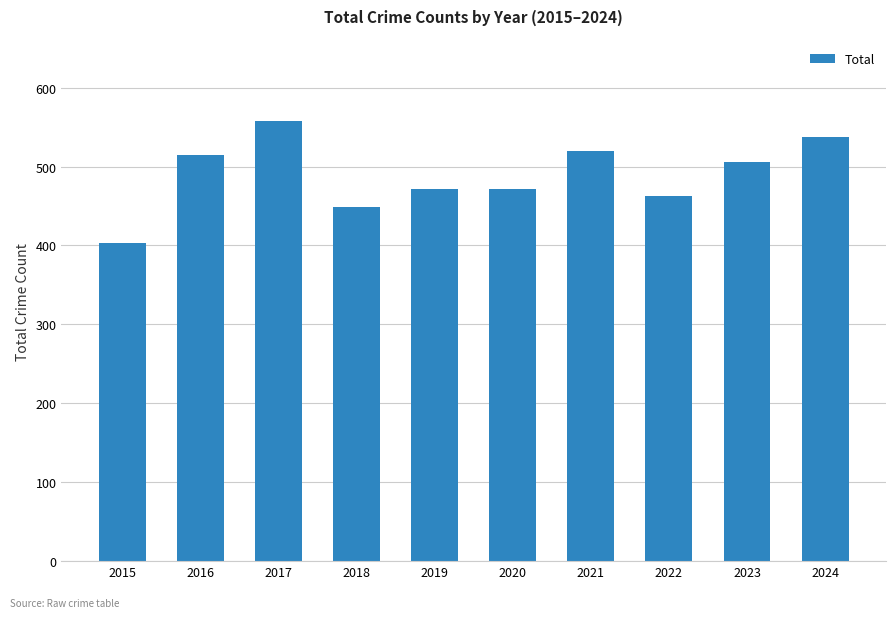

The chart shows a value of 449 at 2018. True or false?

True